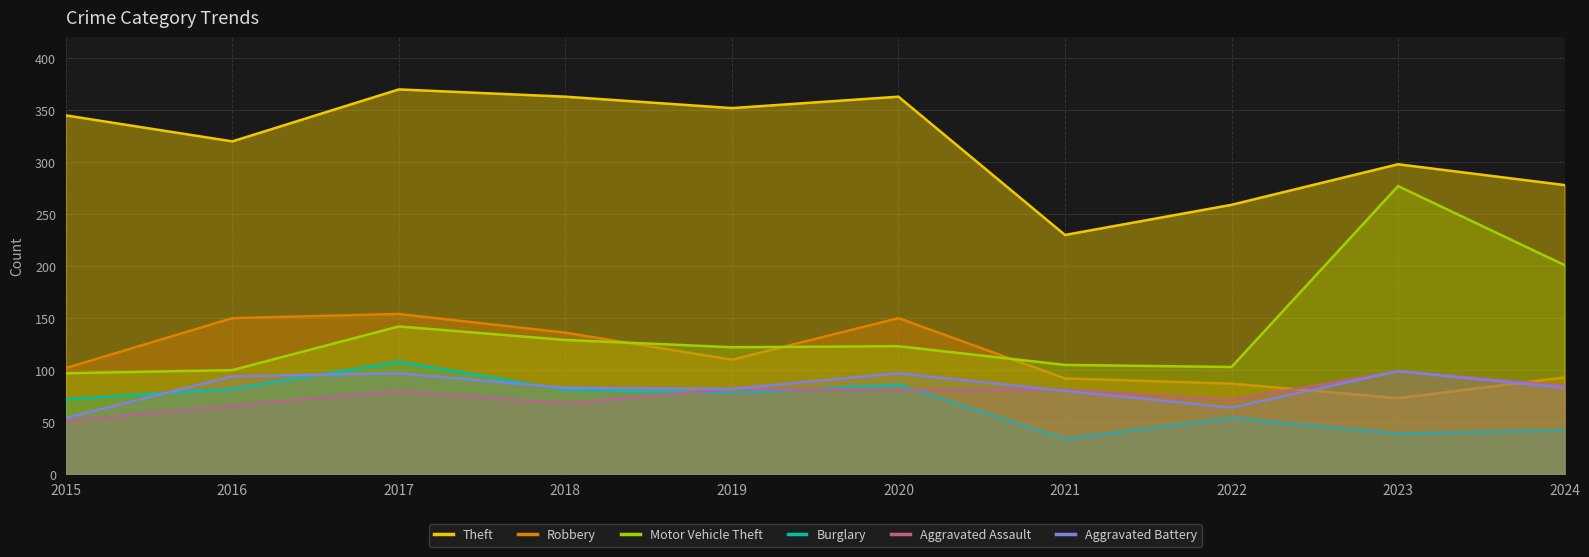

At which category is the sum across all series the highest?

2017